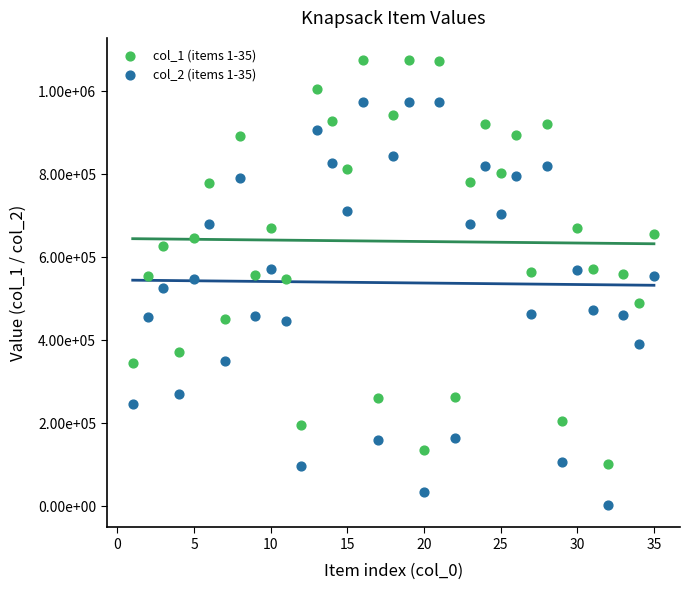

What are all the series names shown in the legend?

col_1 (items 1-35), col_2 (items 1-35)